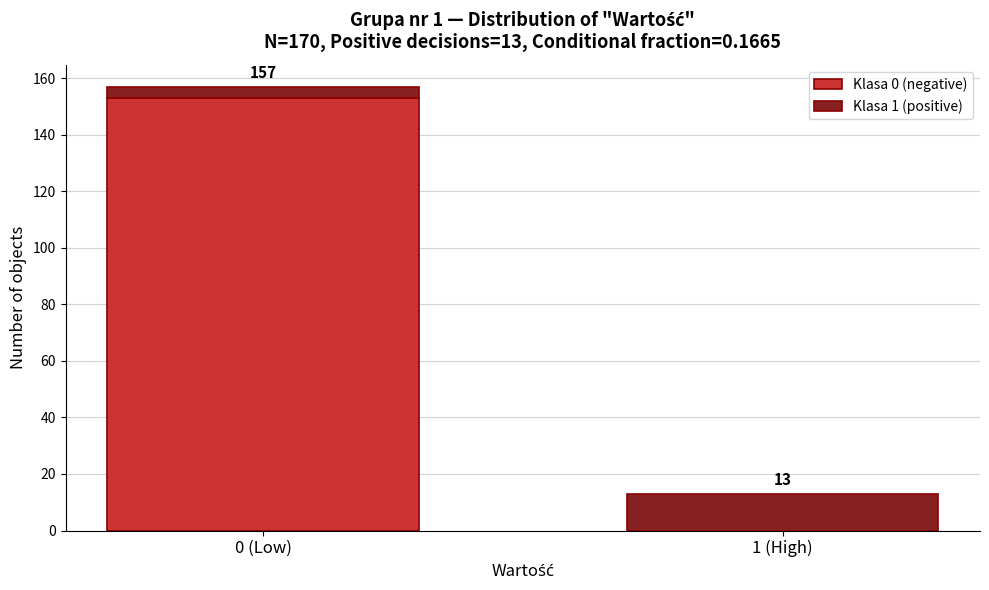

What is the total value across all series at 0 (Low)?

157